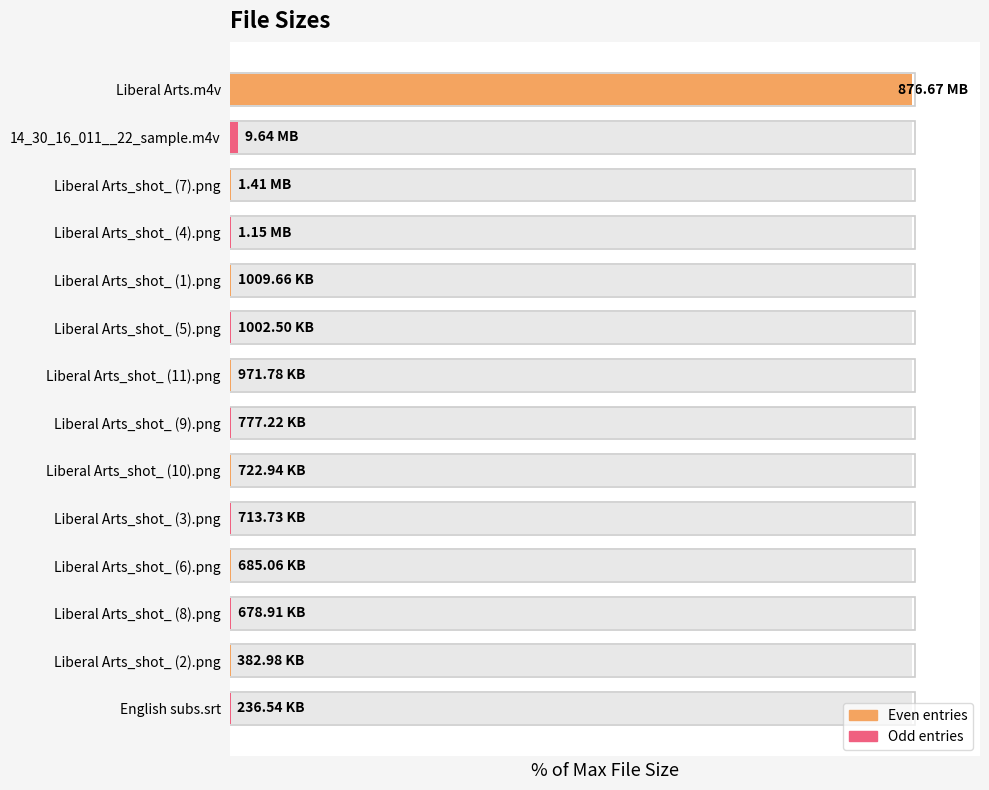

Which has a higher value, 14_30_16_011__22_sample.m4v or English subs.srt?

14_30_16_011__22_sample.m4v